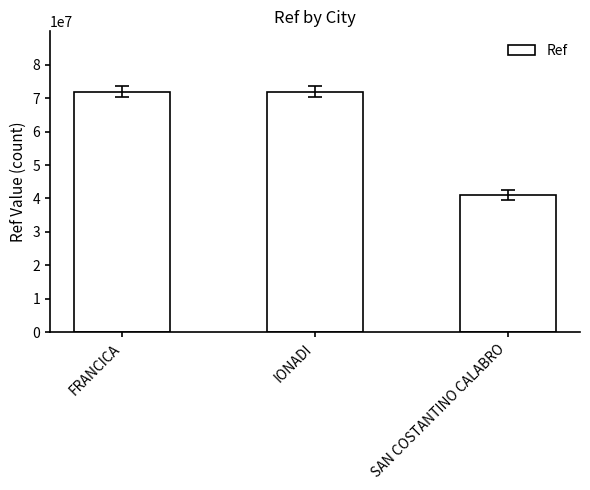

How many data points are less than 71978255?

1